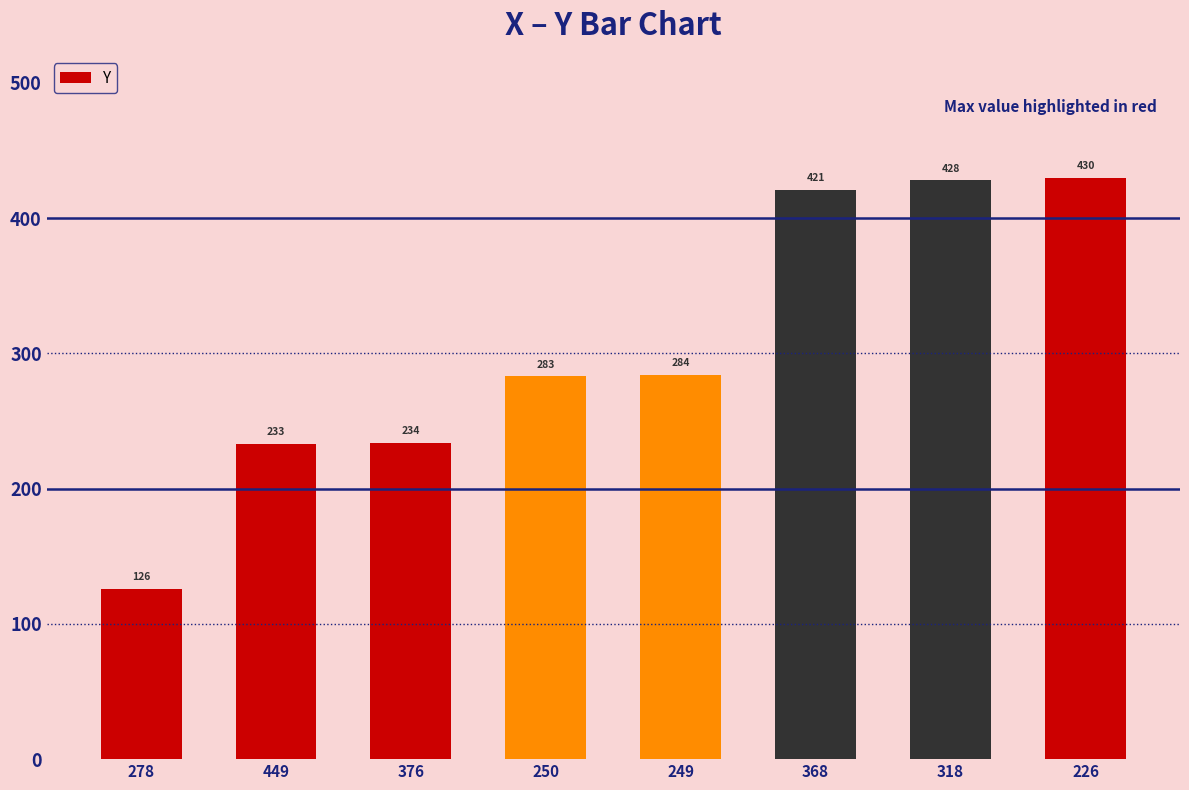

What is the value of the 5th bar from the left?

284